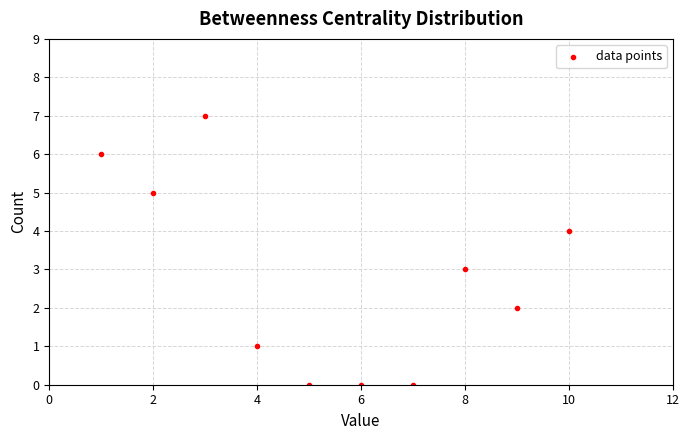

What is the range of X values (max minus min)?

9